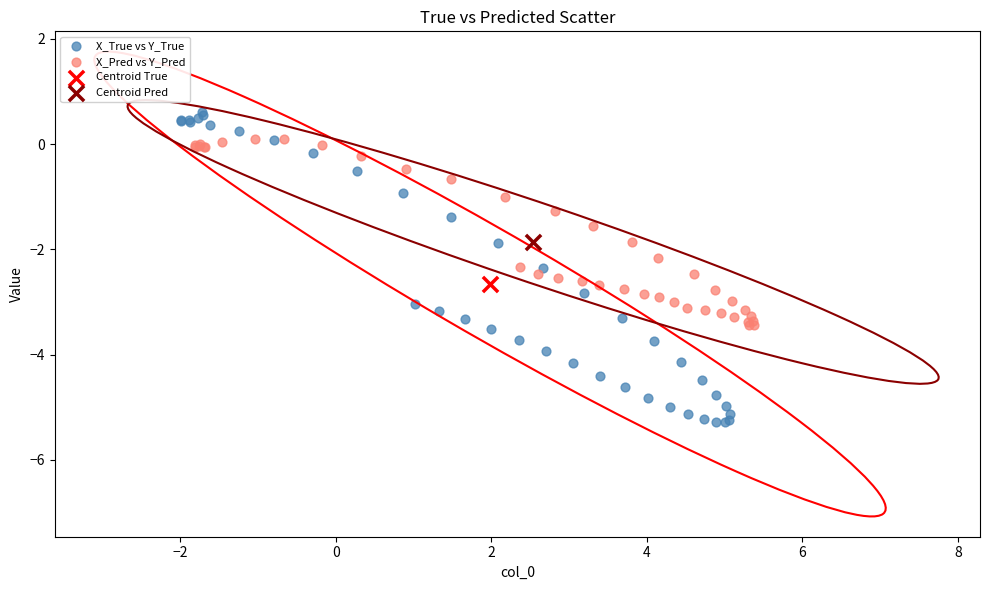

What are all the series names shown in the legend?

X_True vs Y_True, X_Pred vs Y_Pred, Centroid True, Centroid Pred